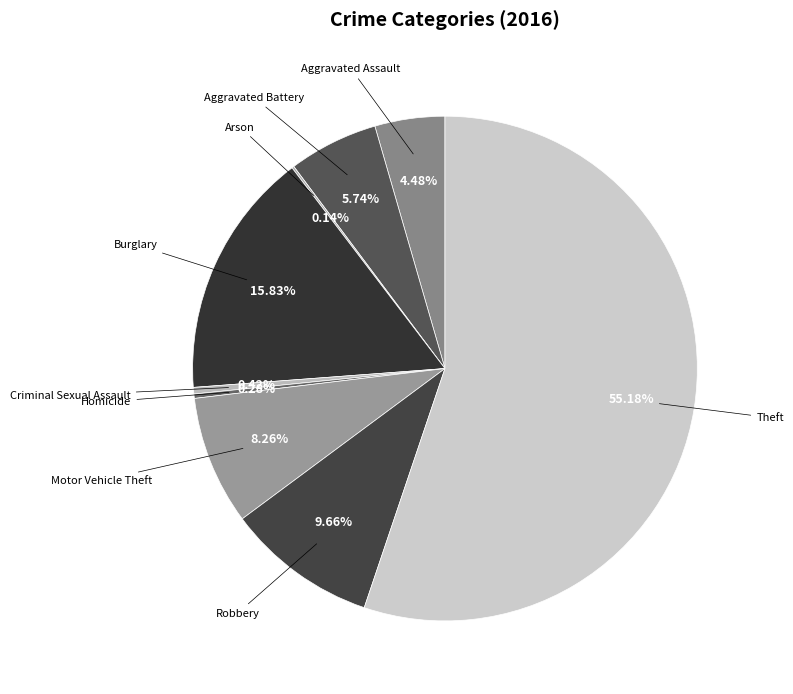

Combined, do Robbery and Homicide account for over 50%?

No